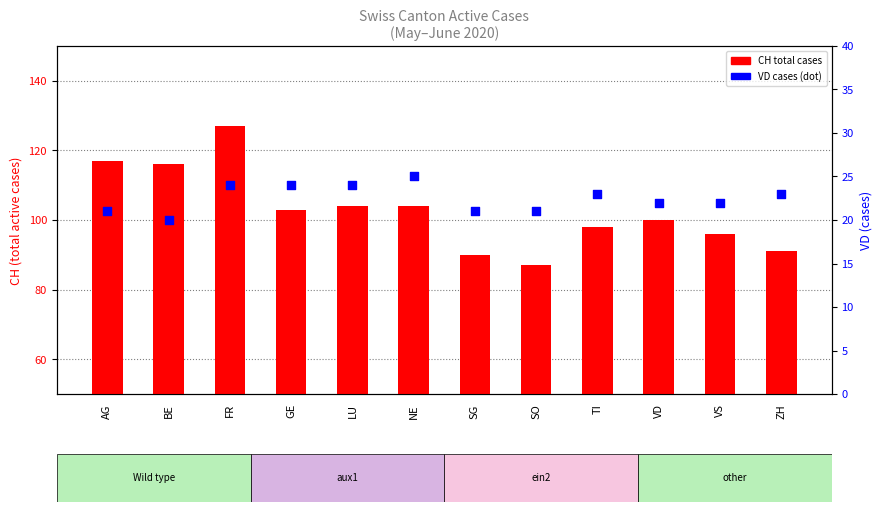

Which series contains the lowest Y value?

VD